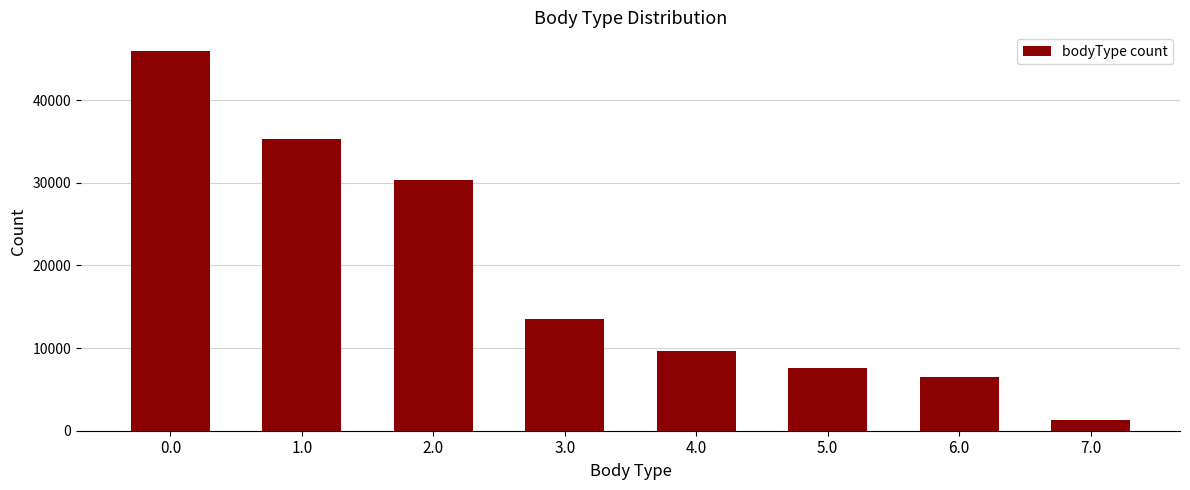

What is the label of the 4th bar from the right?

4.0